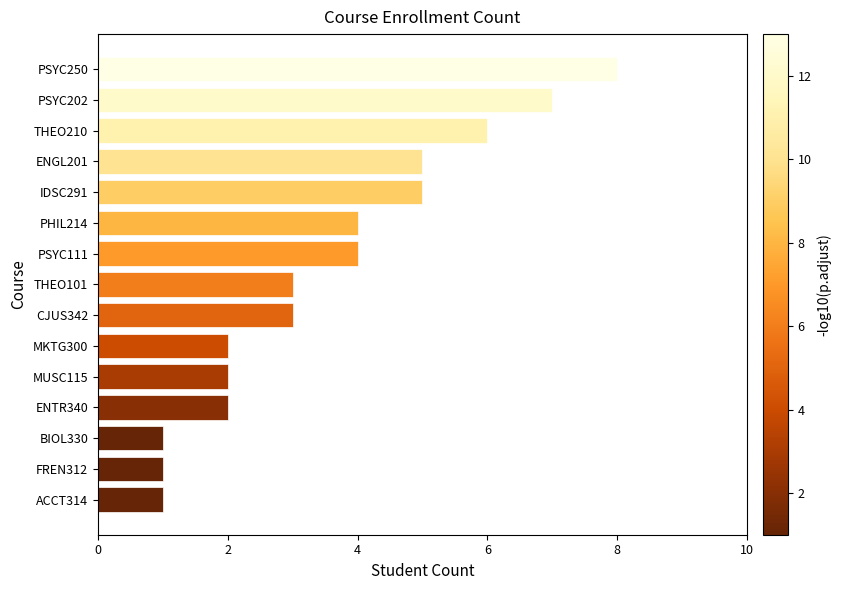

Reading top to bottom, transcribe all the data shown in this chart.

PSYC250=8	PSYC202=7	THEO210=6	ENGL201=5	IDSC291=5	PHIL214=4	PSYC111=4	THEO101=3	CJUS342=3	MKTG300=2	MUSC115=2	ENTR340=2	BIOL330=1	FREN312=1	ACCT314=1